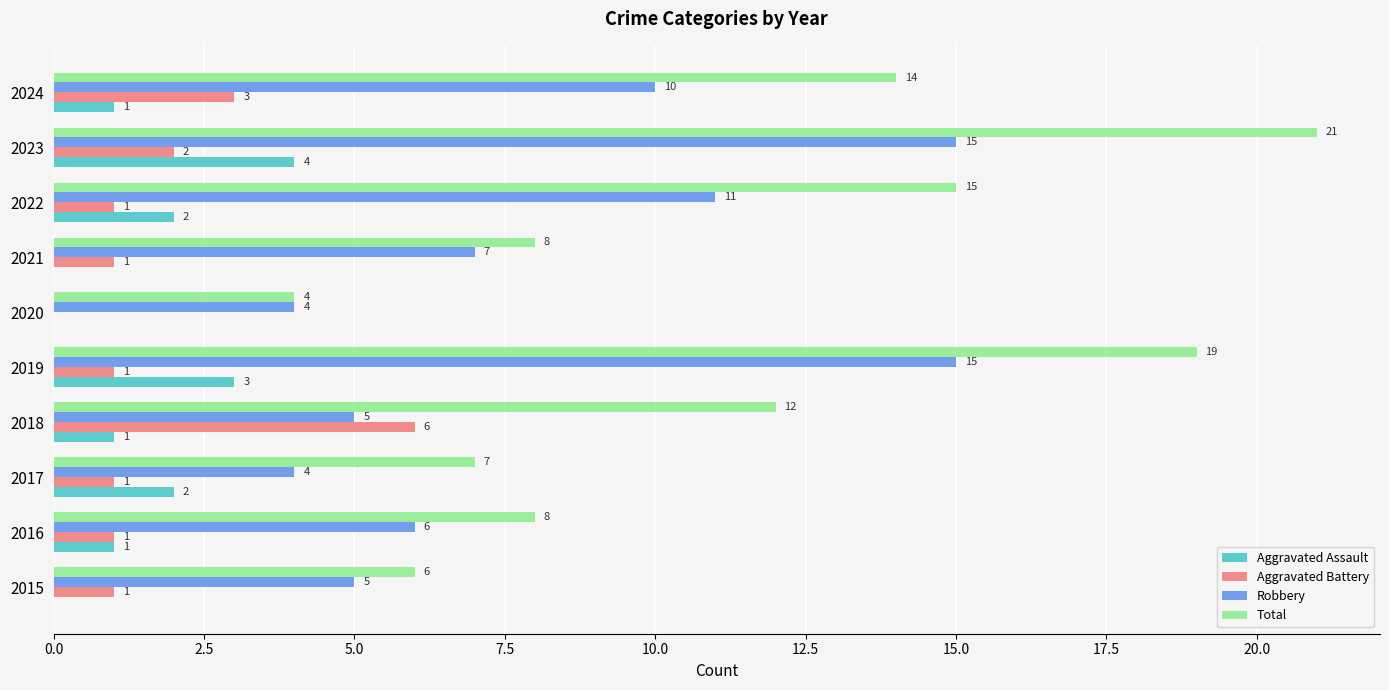

Which series has the largest total across all categories?

Total